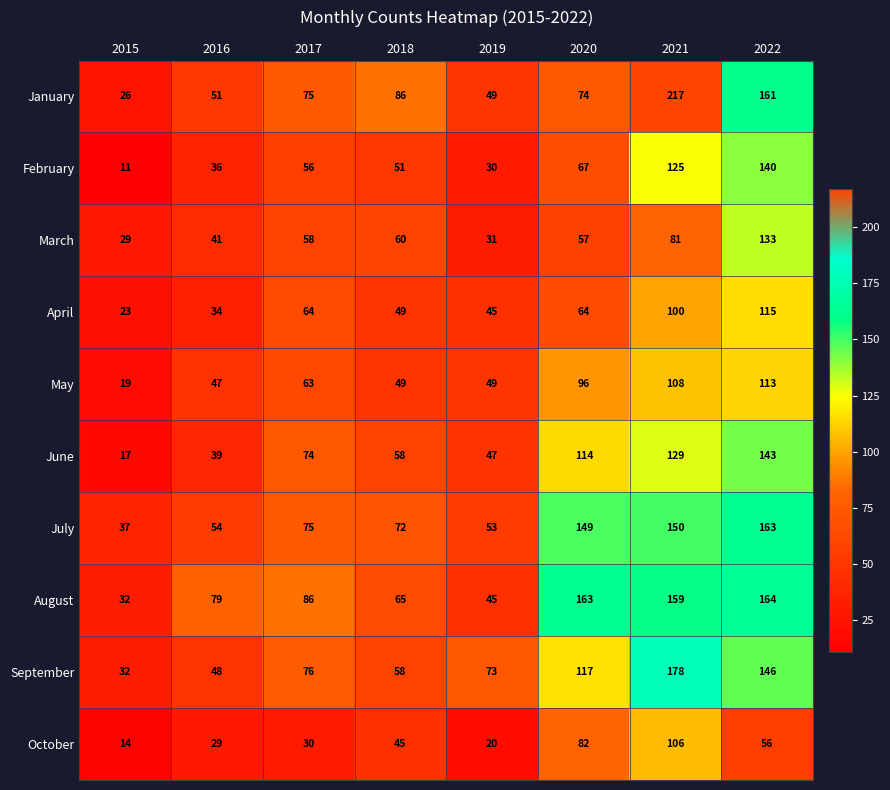

Where is May nearest to the value 66?

2017